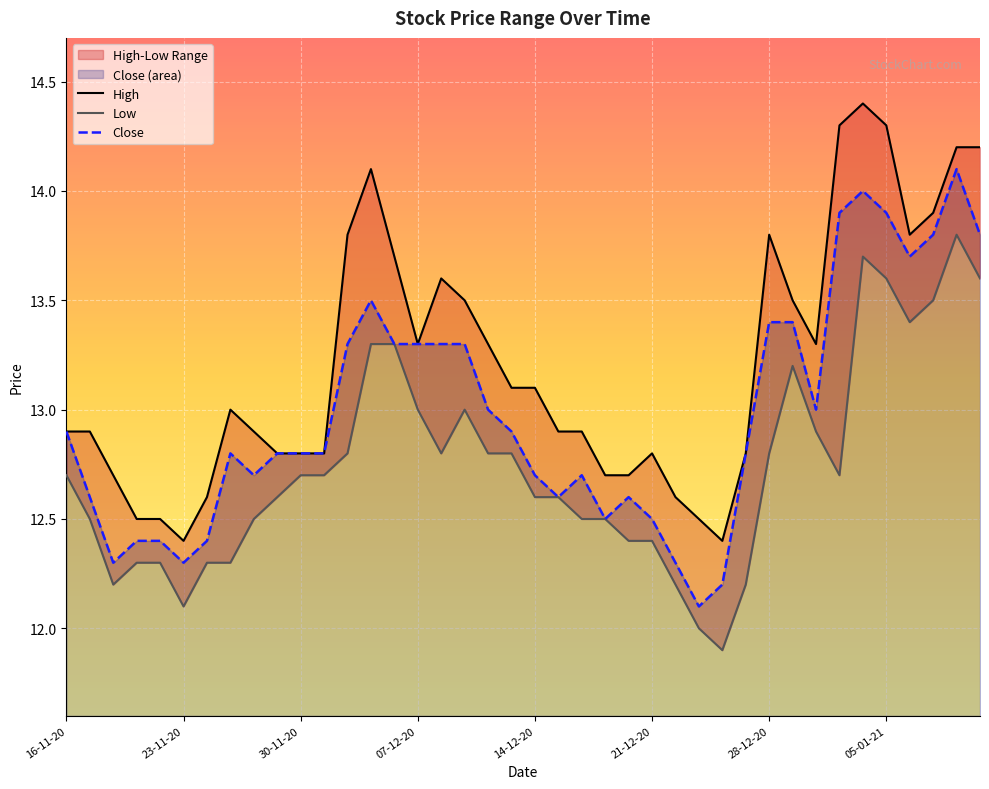

True or false: Low and Close intersect in this chart.

False